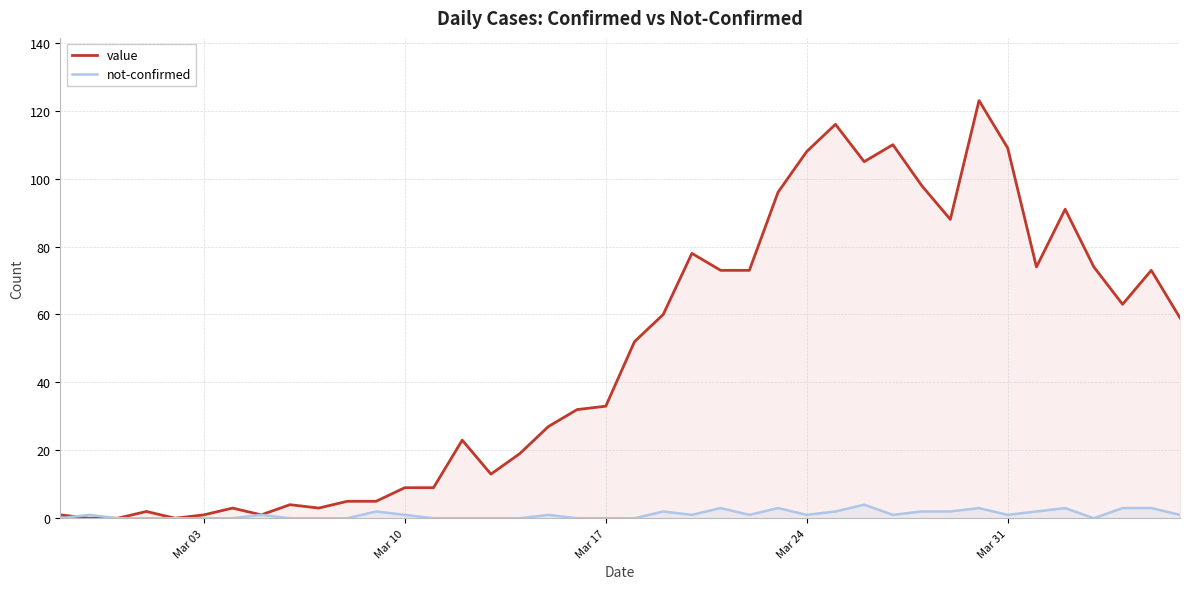

Is it true that value equals 33 at Mar 17?

True